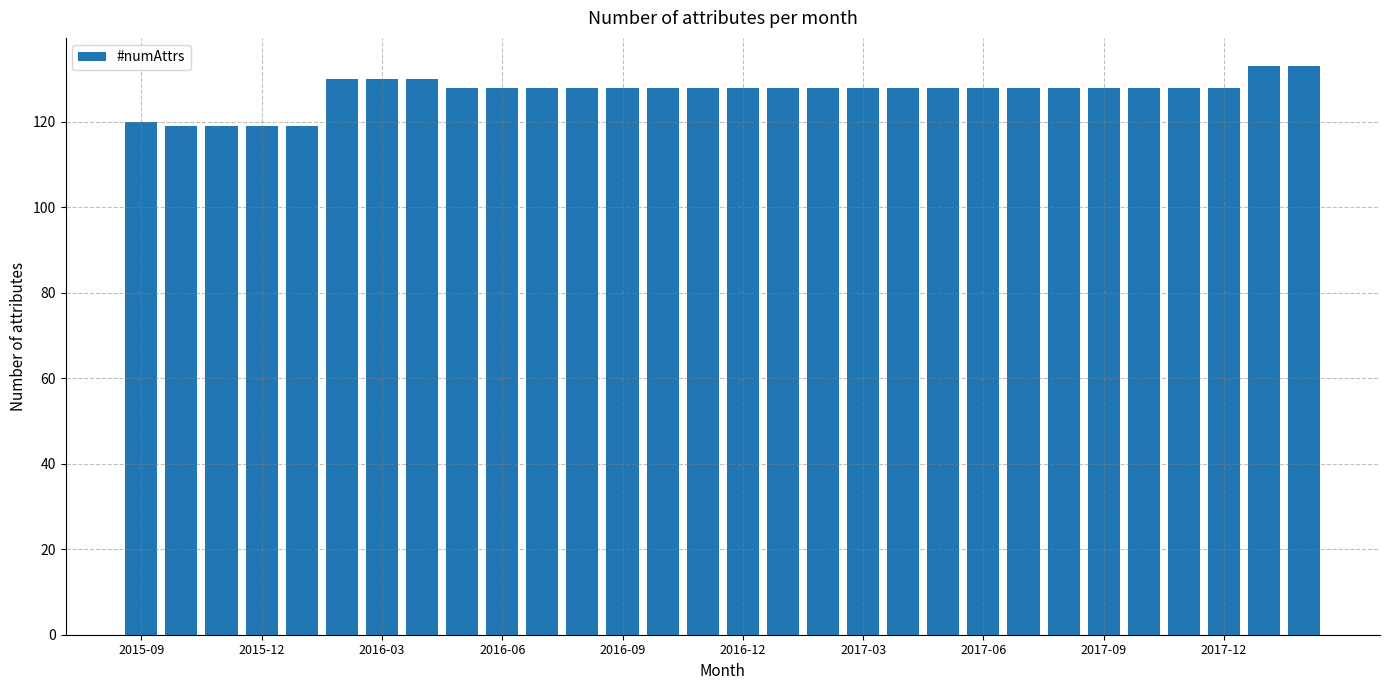

What is the difference between the second highest and minimum values?

14